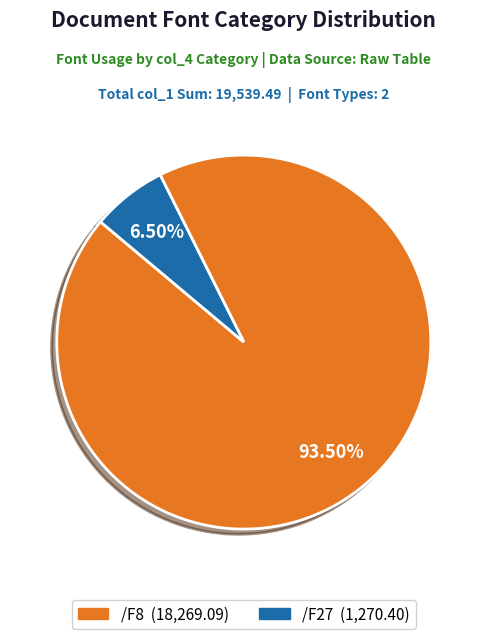

How many slices are in this pie chart?

2